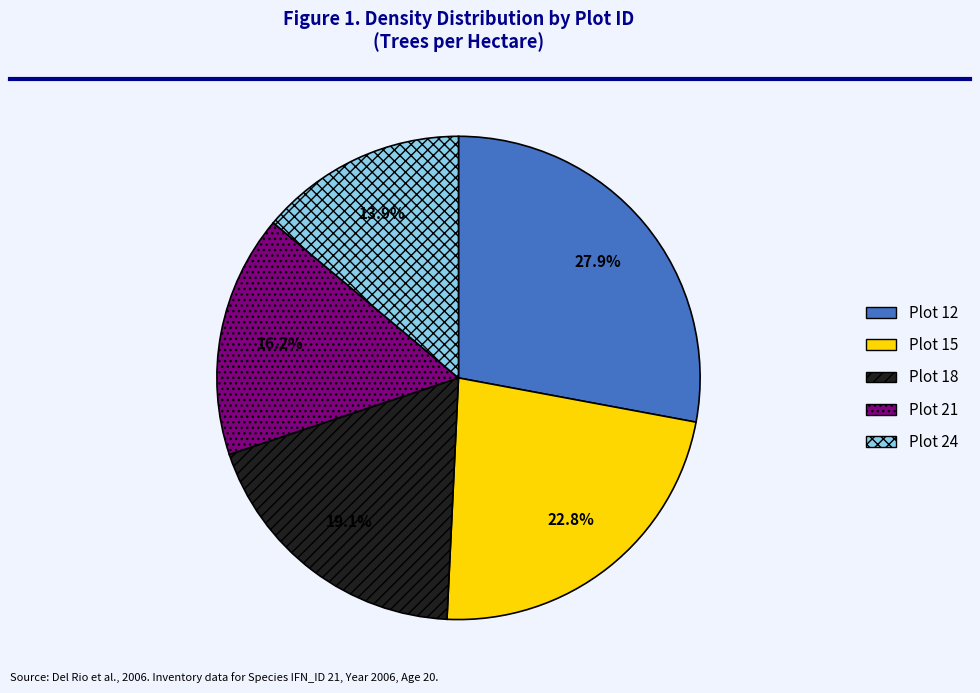

Which category has the biggest portion of the pie?

Plot 12